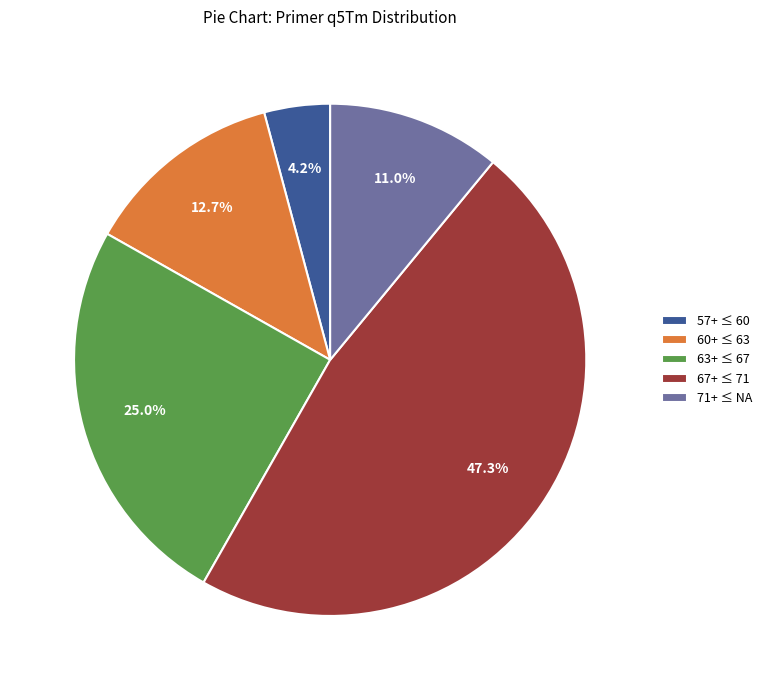

To the nearest percent, what is the difference between the largest and smallest slice percentages?

43%